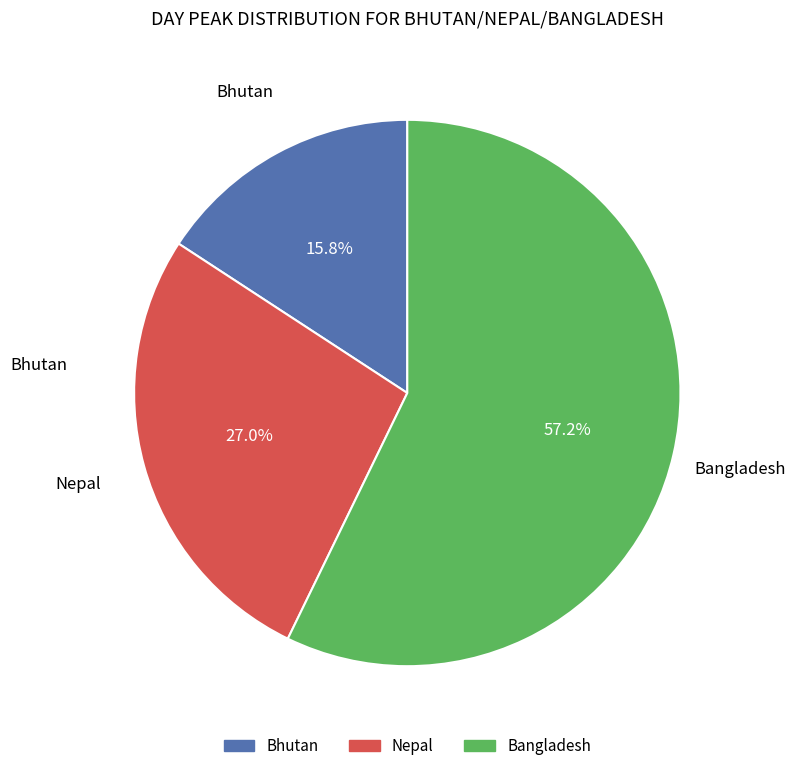

How many segments does this pie chart have?

3